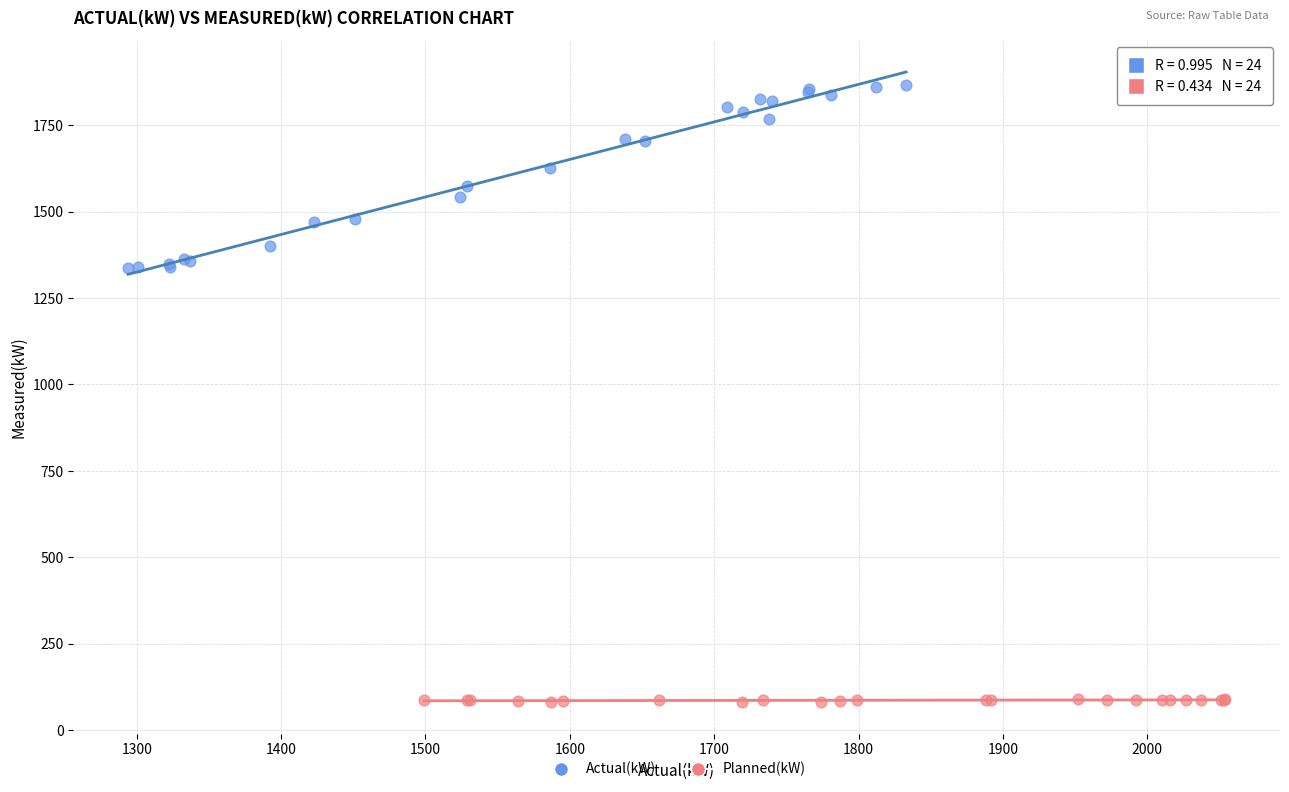

Which series has the widest spread of Y values?

Actual(kW)